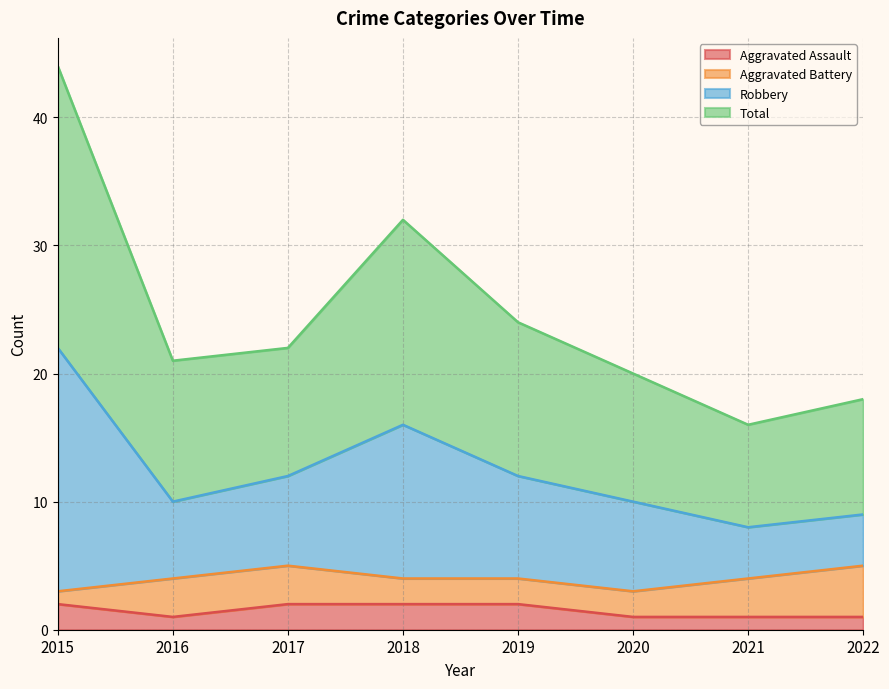

The Aggravated Assault series shows 2 at 2015. True or false?

True